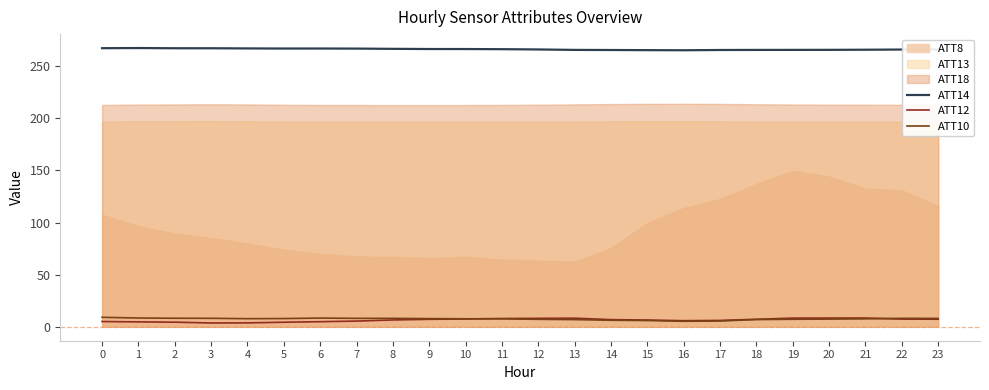

True or false: ATT12 has a value of 2.4 at 4.

False